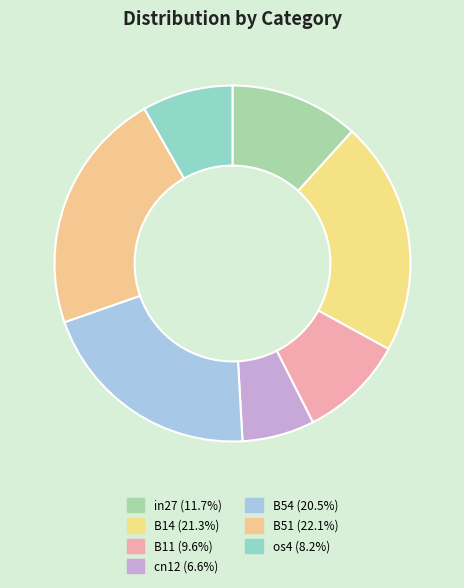

Is B14 the majority of the pie?

No